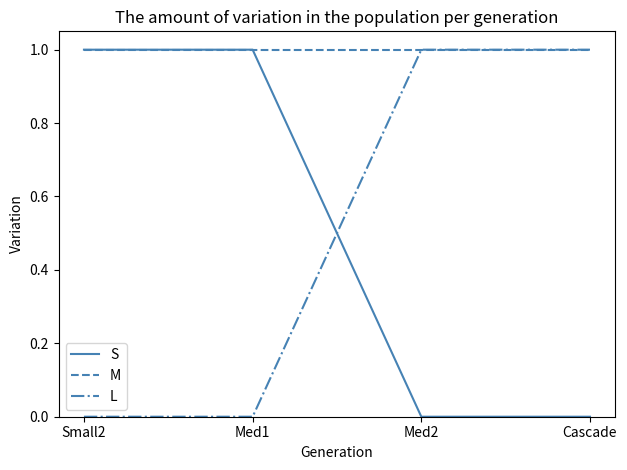

How many lines are shown in the chart?

3